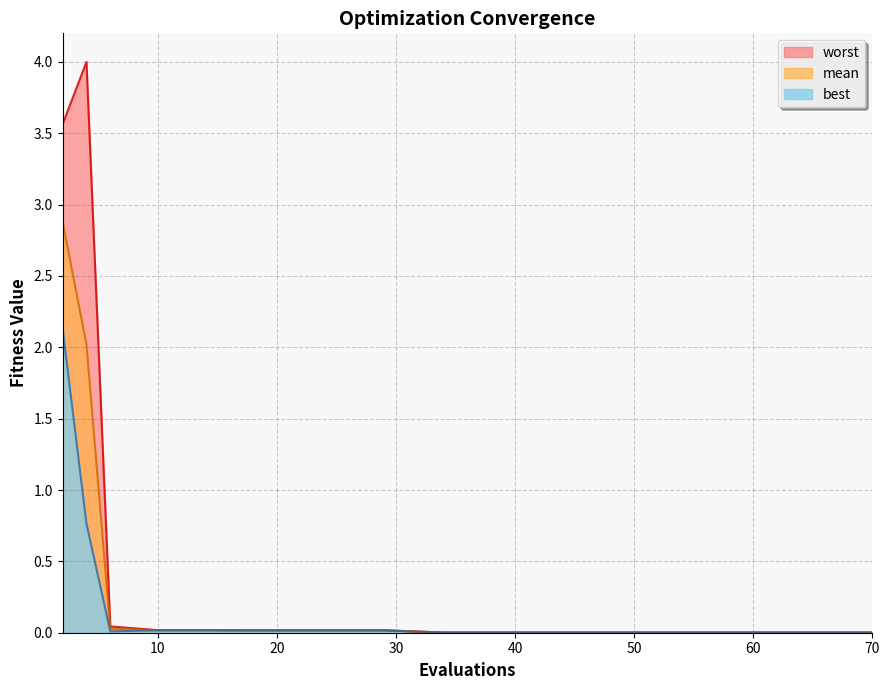

How many interior local valleys does the best series have?

1